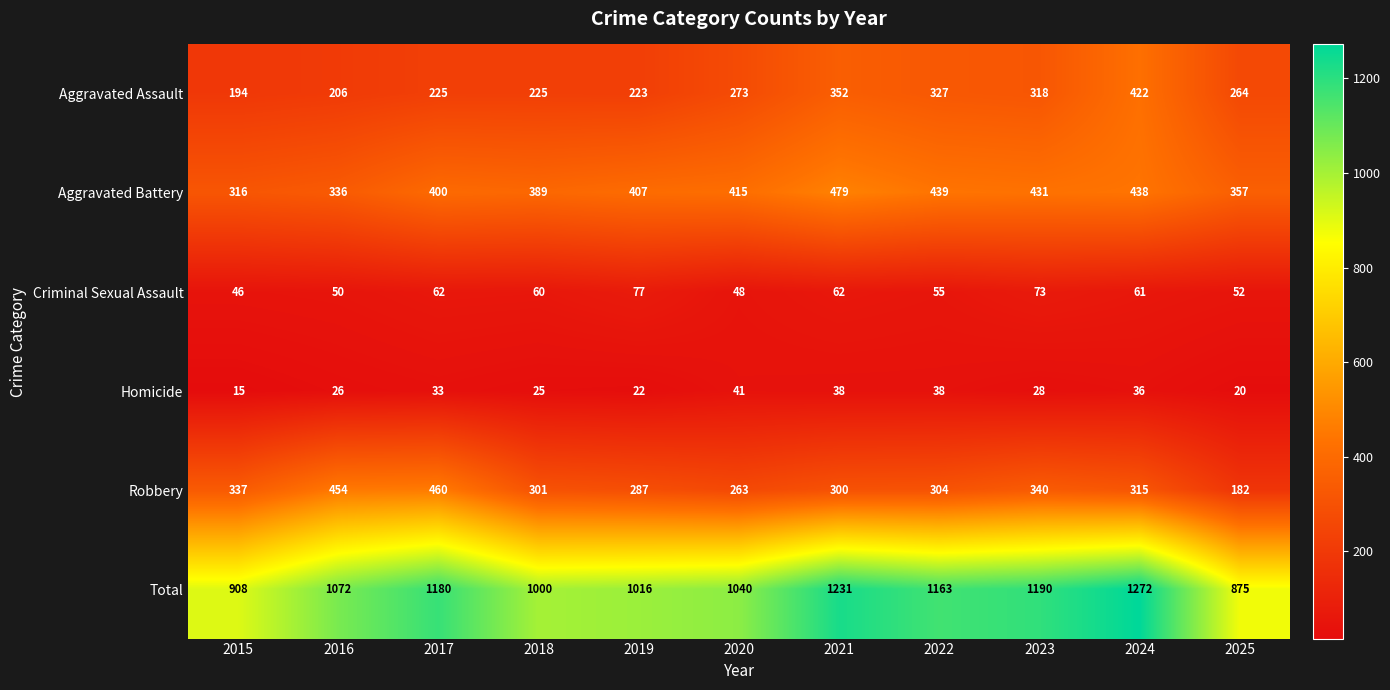

What is the sum of all Total values?

11947